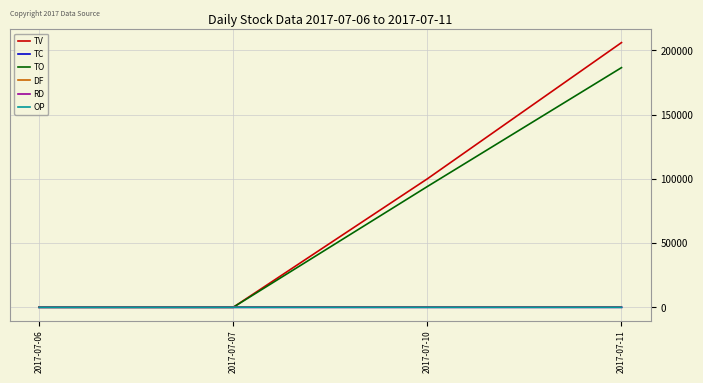

Count the RD values in the range 0 to 1.

3